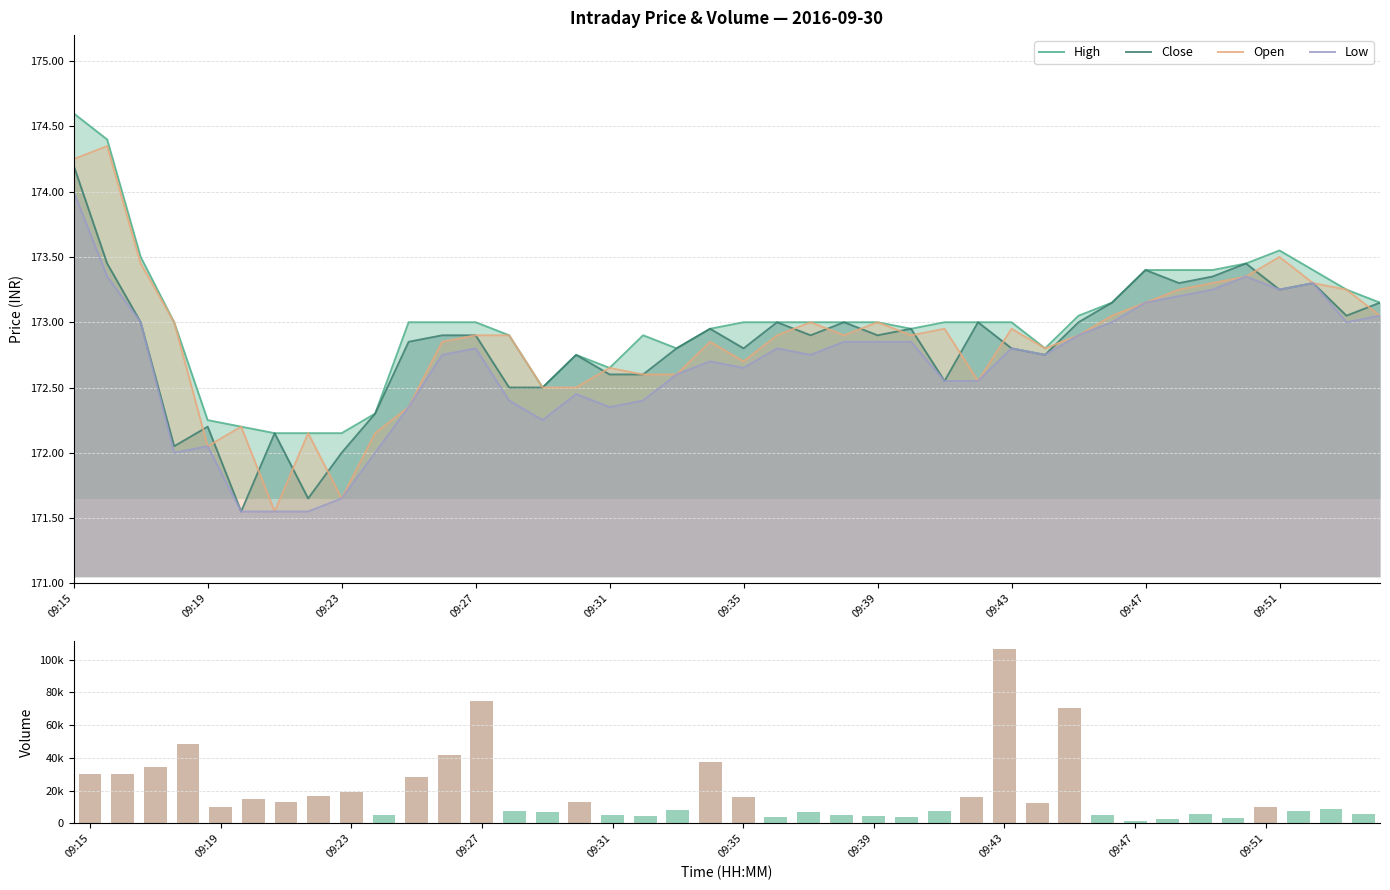

The value of Volume at 15 is 4035.1. True or false?

False